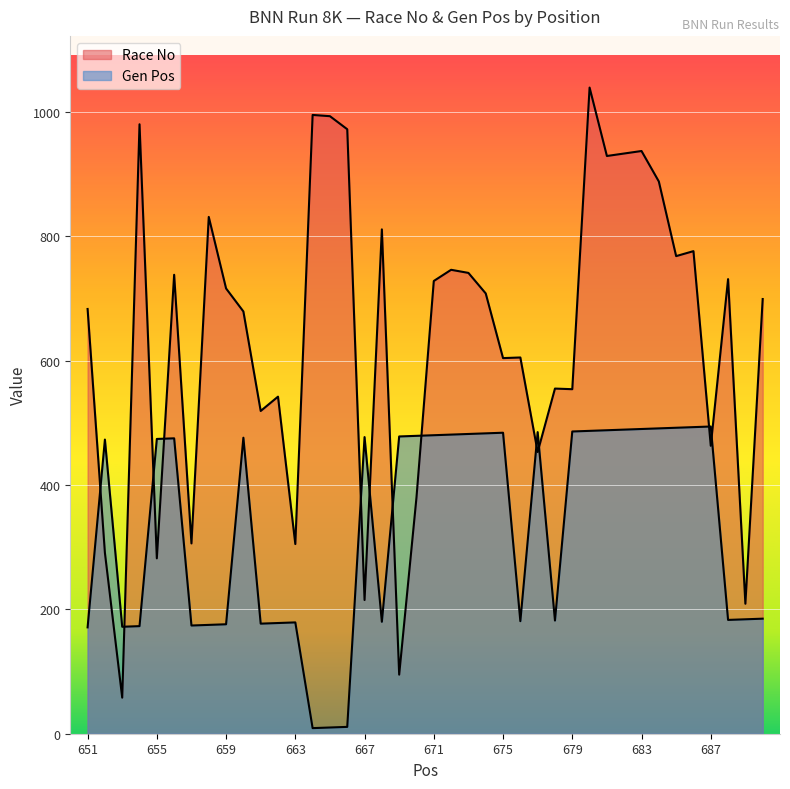

Rank the series by their average value, from highest to lowest.

Race No, Gen Pos